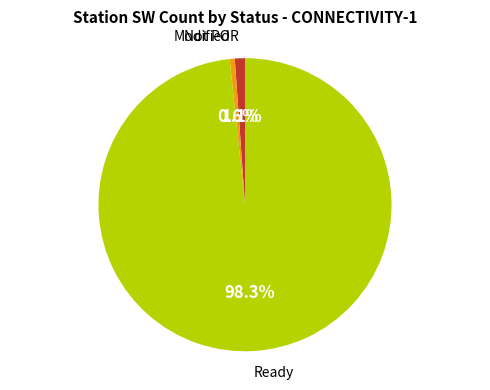

To the nearest percent, what is the average slice percentage?

33%